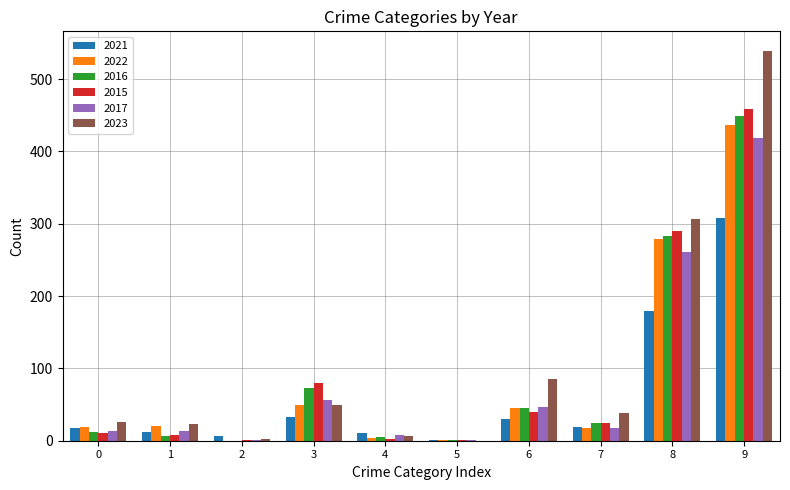

How many distinct data groups are displayed?

6